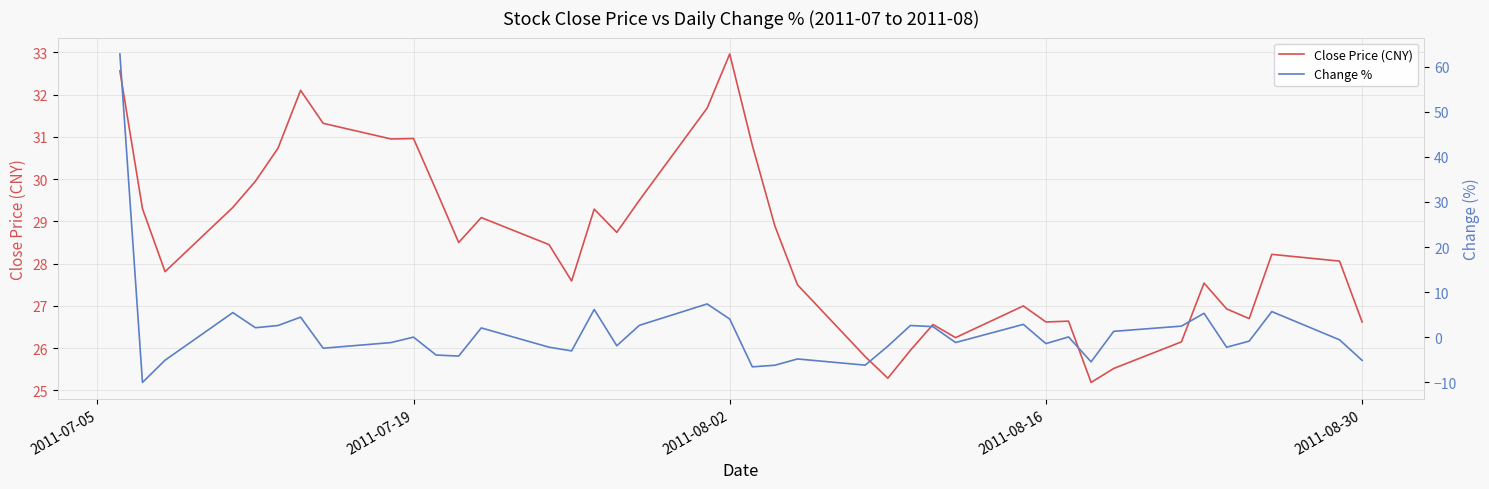

Rank the series by their average value, from highest to lowest.

Close Price (CNY), Change %